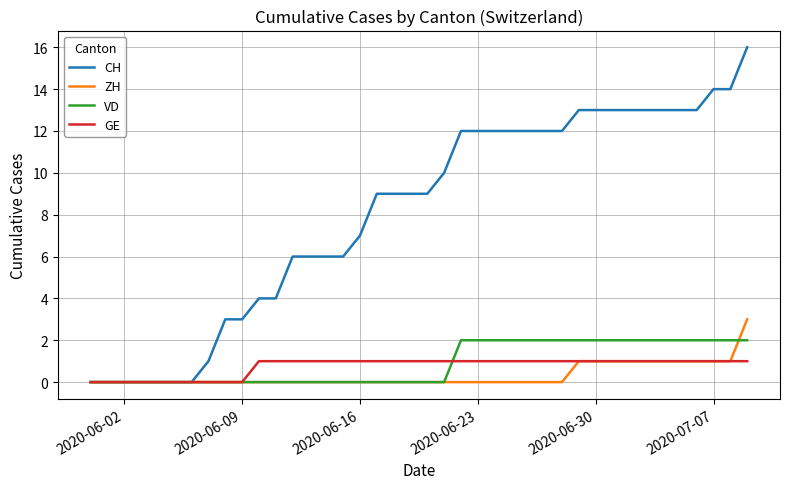

Which series has the largest range (max minus min)?

CH